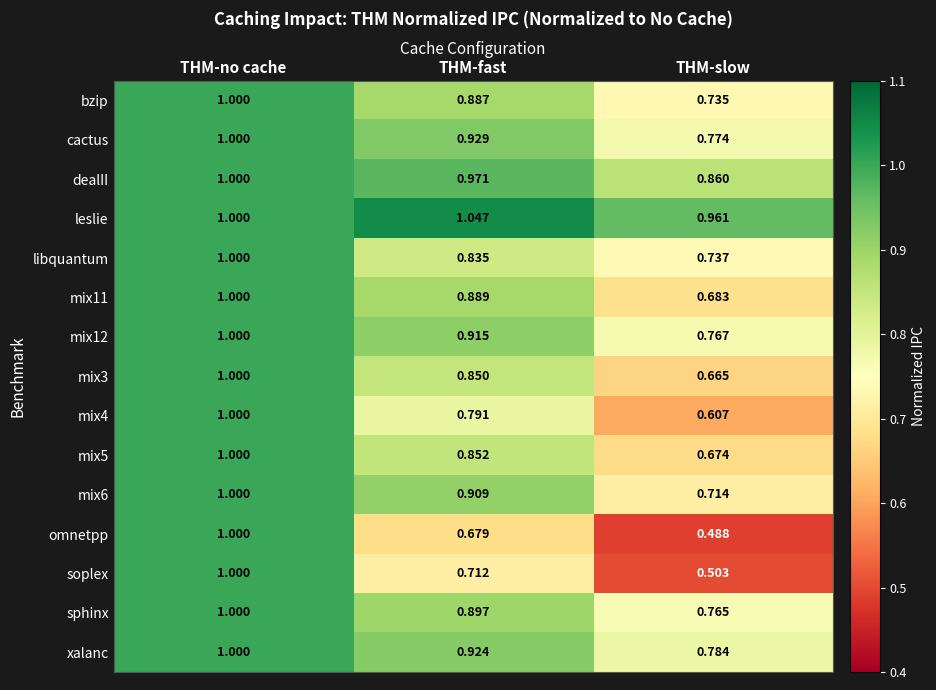

How many data points does each series have?

3